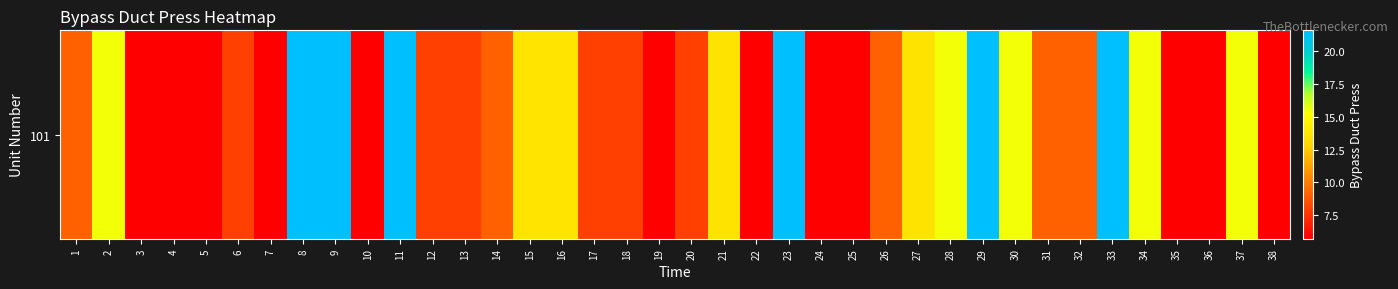

How many data points are less than 9?

18